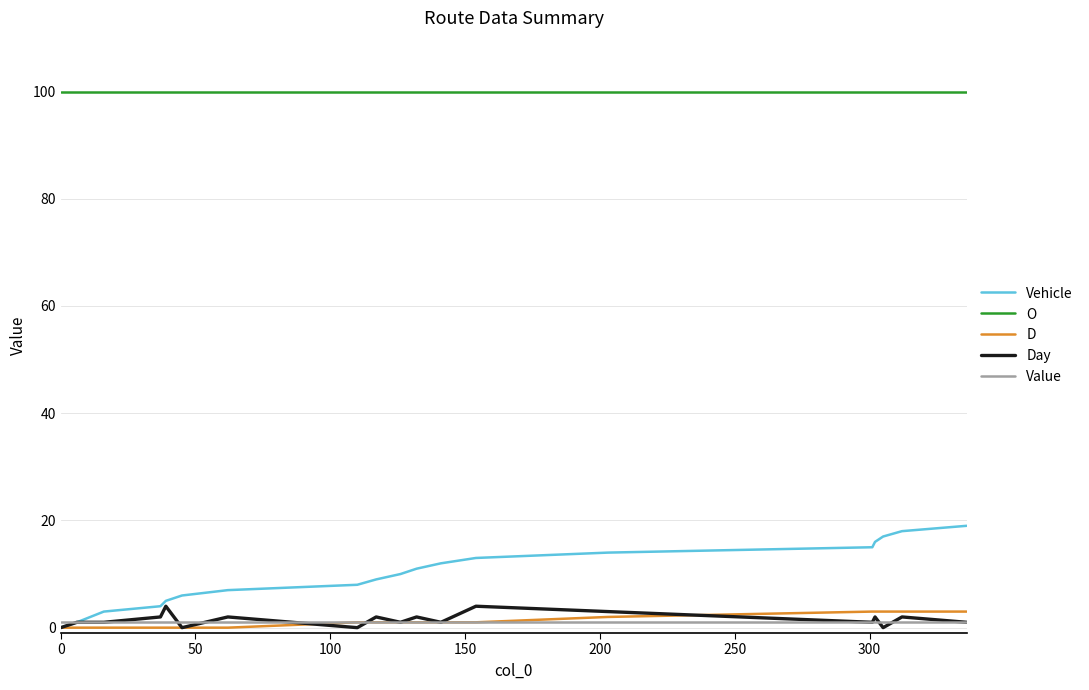

How many values in the Vehicle series are below 10?

10